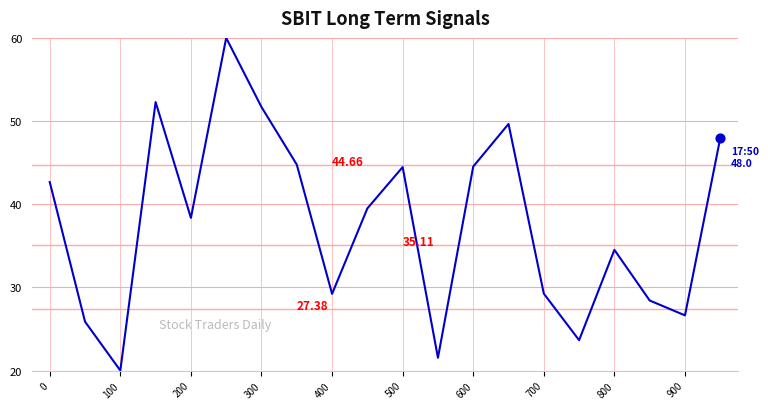

What is the difference between the maximum and minimum values?

40.0